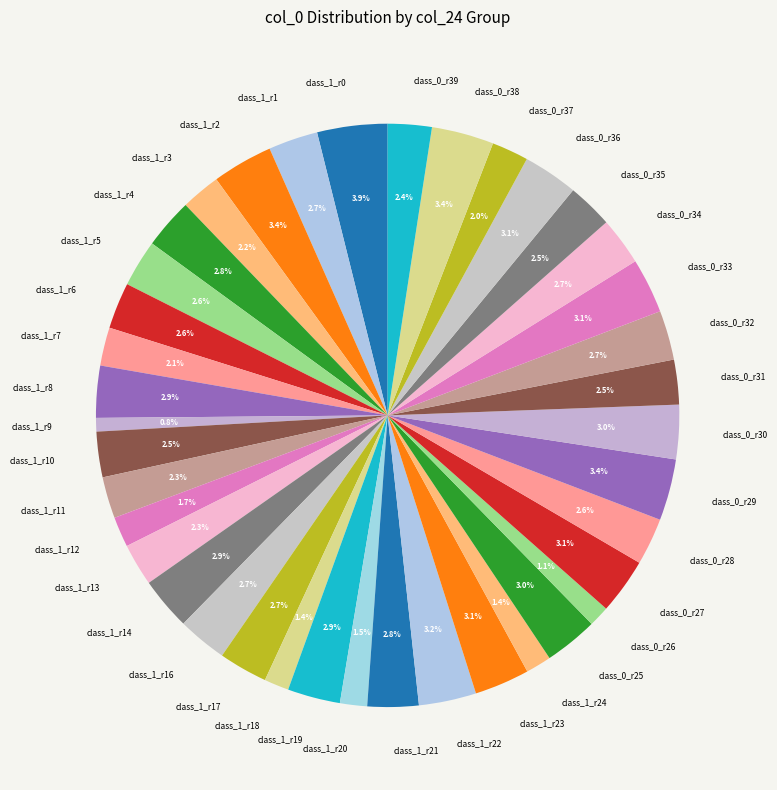

Is there any slice that represents more than half of the pie?

No